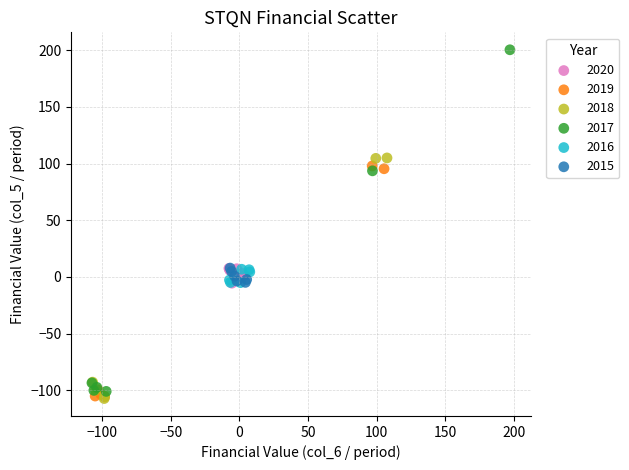

Which series has the largest Y range (max minus min)?

2017